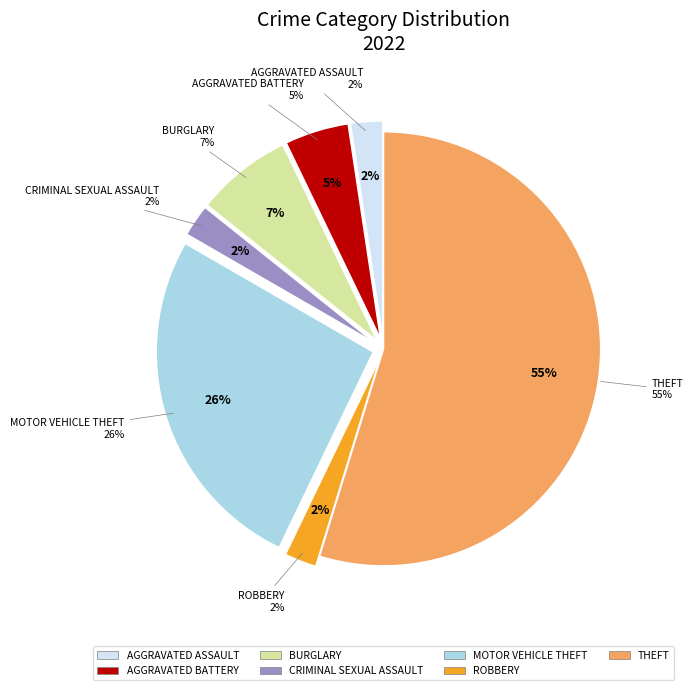

The Criminal Sexual Assault slice represents 2% of the pie. True or false?

True